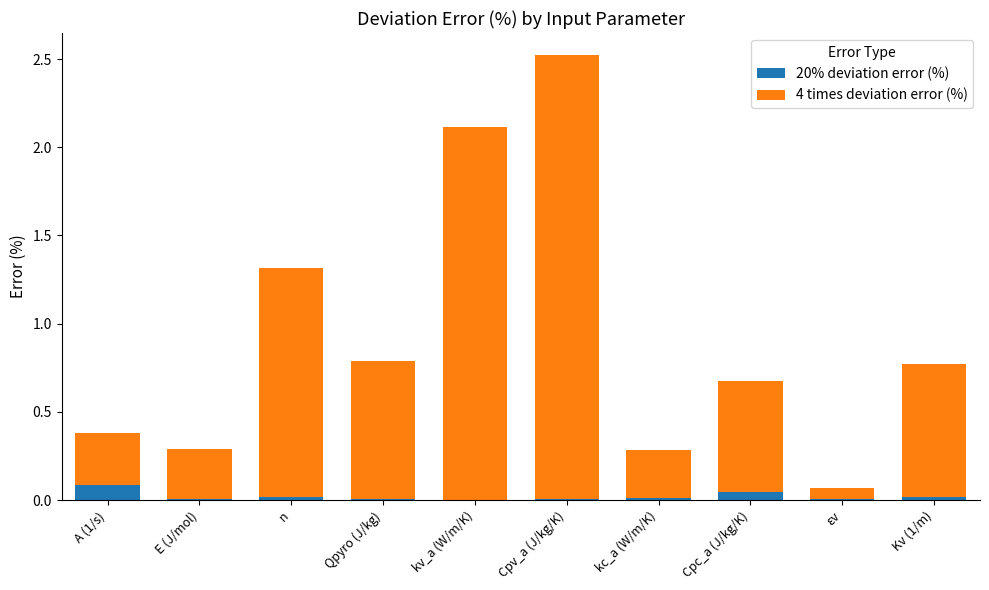

Count the number of data series in this chart.

2